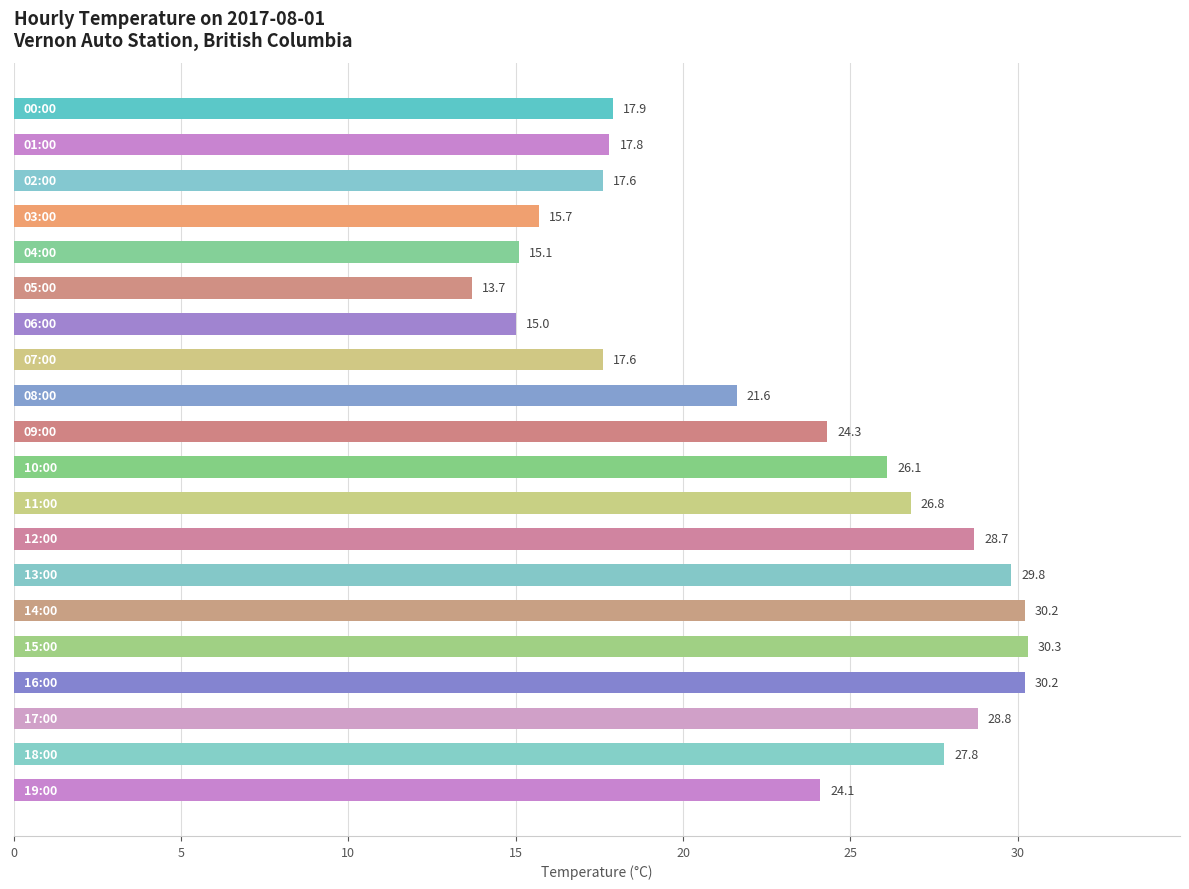

Reading top to bottom, extract all data points from this chart.

17.9	17.8	17.6	15.7	15.1	13.7	15.0	17.6	21.6	24.3	26.1	26.8	28.7	29.8	30.2	30.3	30.2	28.8	27.8	24.1